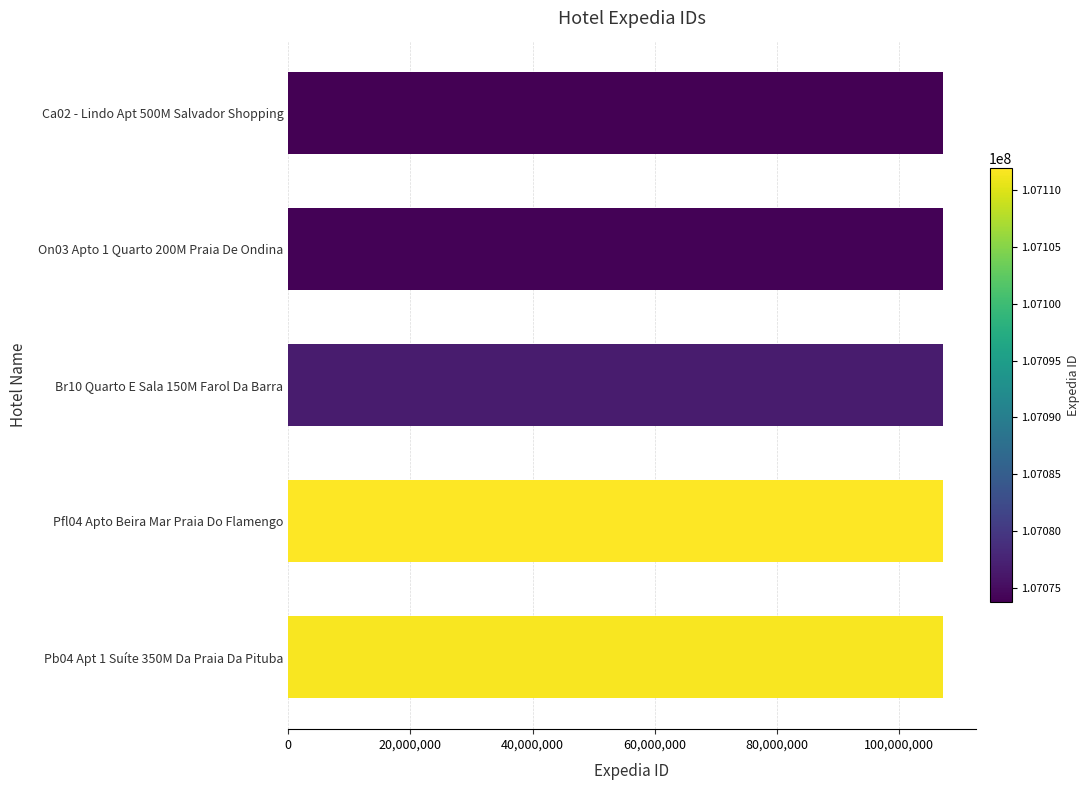

Approximately how many times larger is the value at Ca02 - Lindo Apt 500M Salvador Shopping compared to Br10 Quarto E Sala 150M Farol Da Barra?

1.0